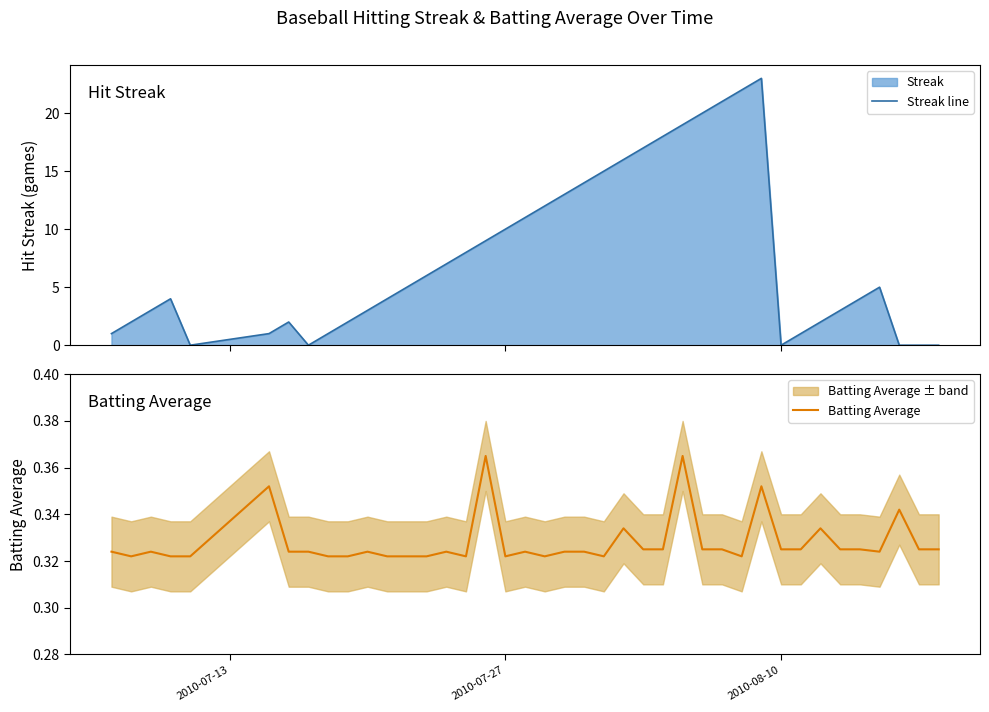

Rank the series by their maximum value, from highest to lowest.

Streak line, Batting Average